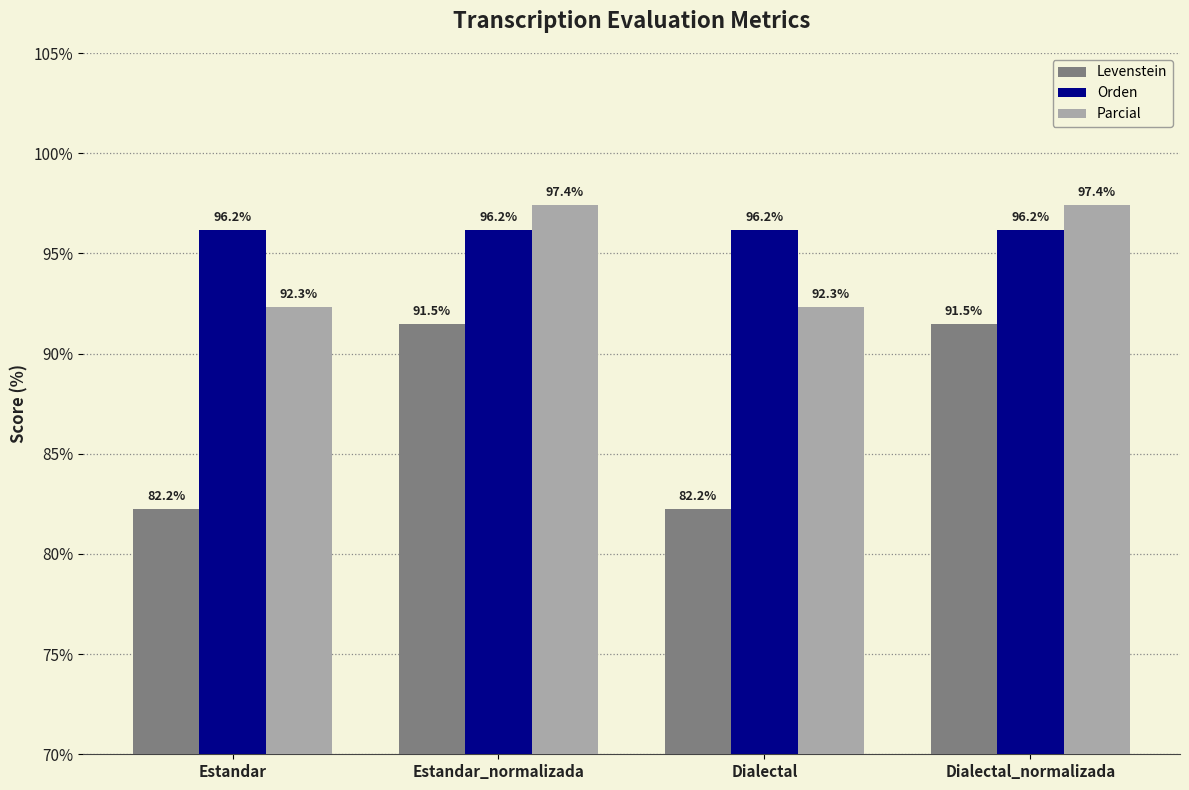

Reading left to right, list all the values displayed in this chart.

Levenstein: 82.2	91.5	82.2	91.5
Orden: 96.2	96.2	96.2	96.2
Parcial: 92.3	97.4	92.3	97.4